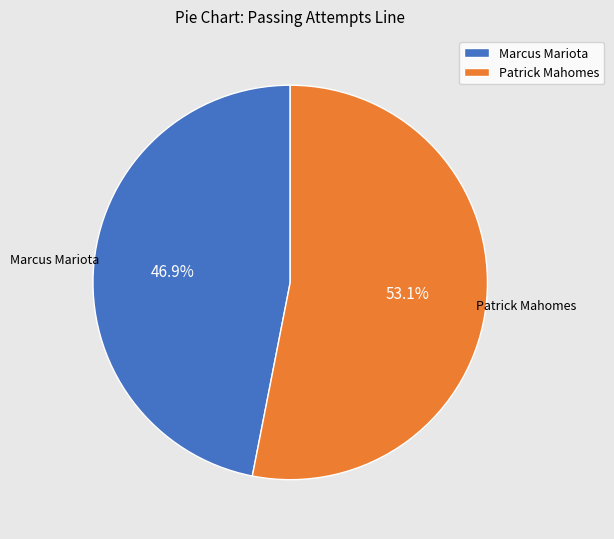

The Patrick Mahomes slice represents 41% of the pie. True or false?

False